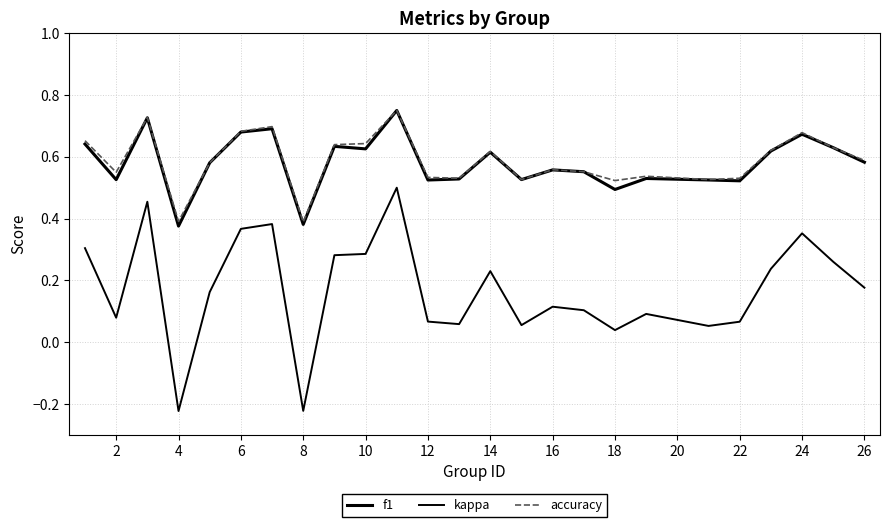

Does the chart display data point markers on the line(s)?

No